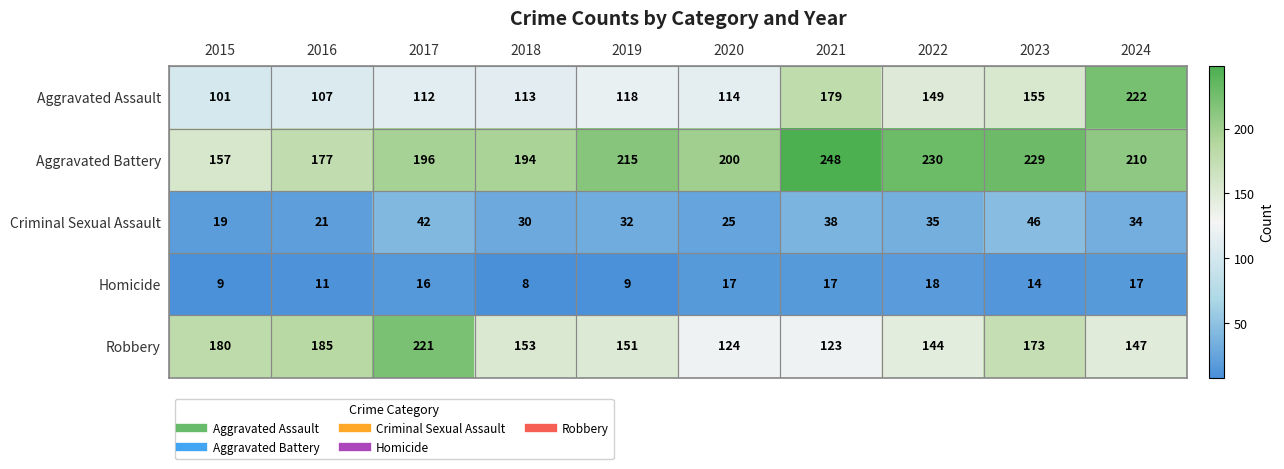

What is the spread (max minus min) of values at 2022?

212